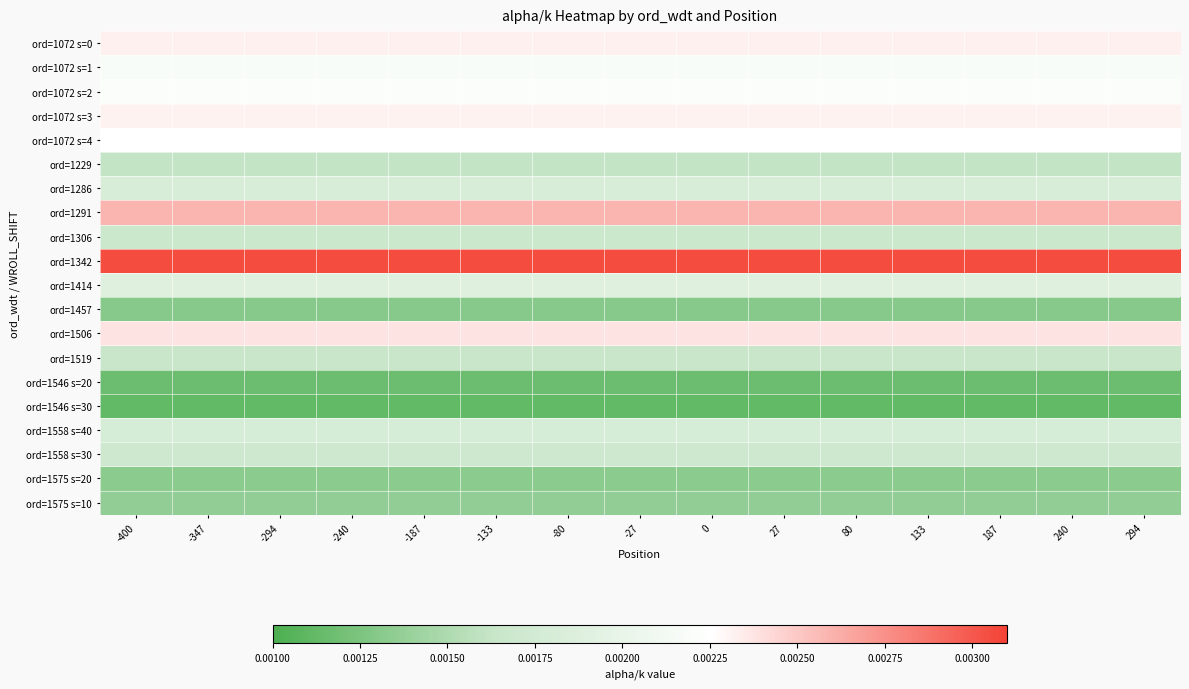

List the series in order of their peak value, lowest first.

ord=1546 s=30, ord=1546 s=20, ord=1457, ord=1575 s=20, ord=1575 s=10, ord=1229, ord=1519, ord=1306, ord=1558 s=30, ord=1558 s=40, ord=1286, ord=1414, ord=1072 s=1, ord=1072 s=2, ord=1072 s=4, ord=1072 s=3, ord=1072 s=0, ord=1506, ord=1291, ord=1342